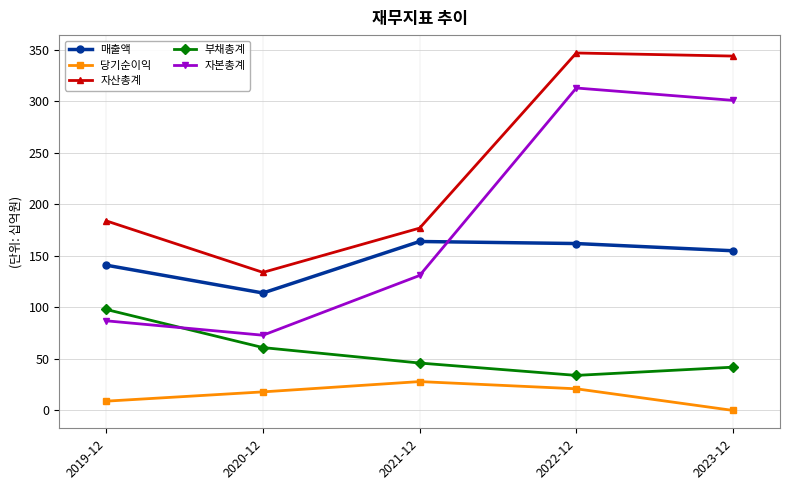

What is the difference between the highest and lowest values at 2021-12?

149